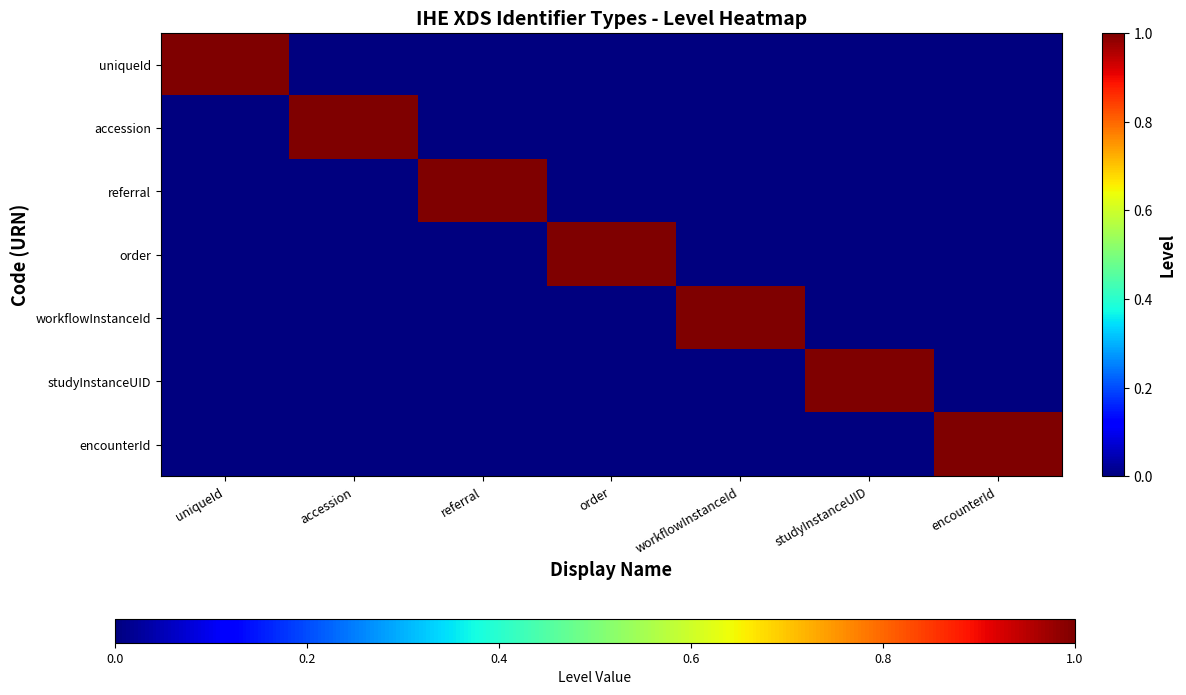

Count the number of data series in this chart.

7